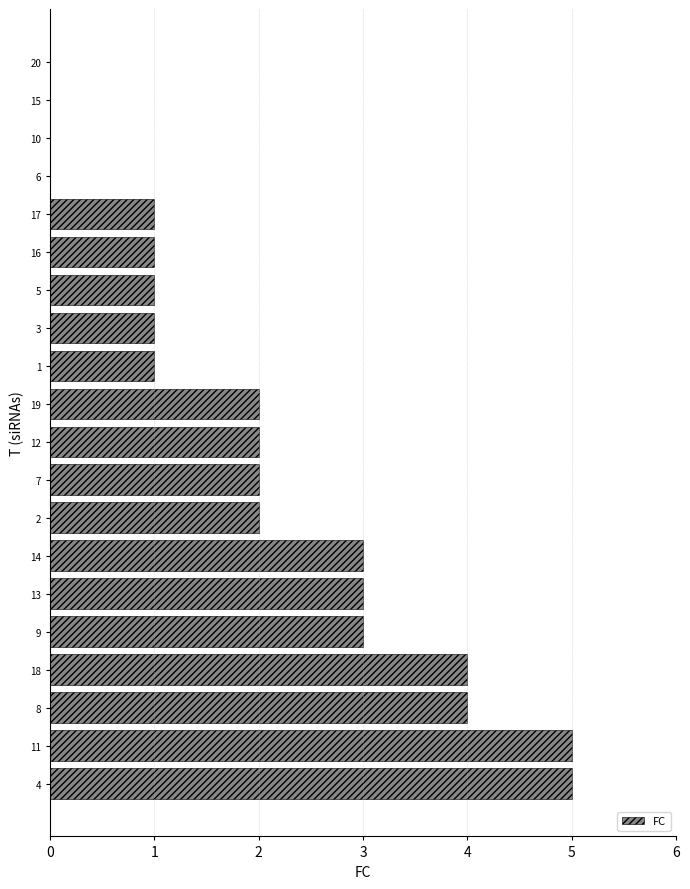

The chart shows a value of 1 at 1. True or false?

True